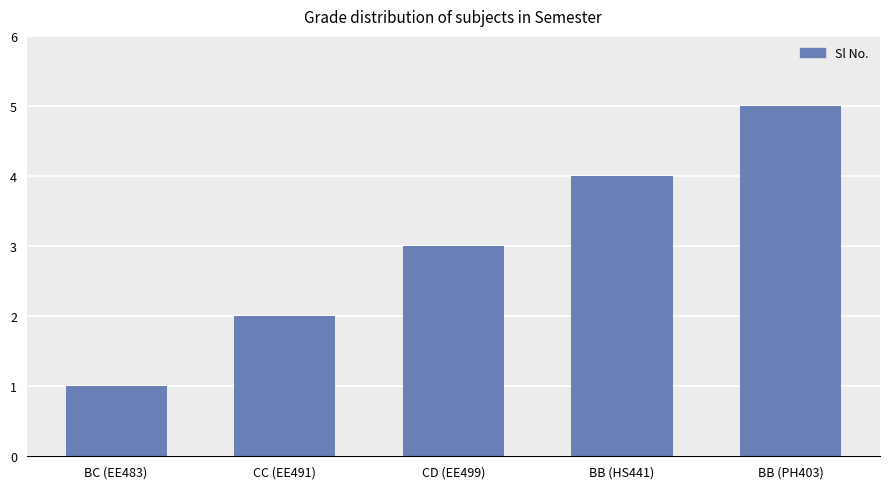

List the labels in order of value, largest first.

BB (PH403), BB (HS441), CD (EE499), CC (EE491), BC (EE483)